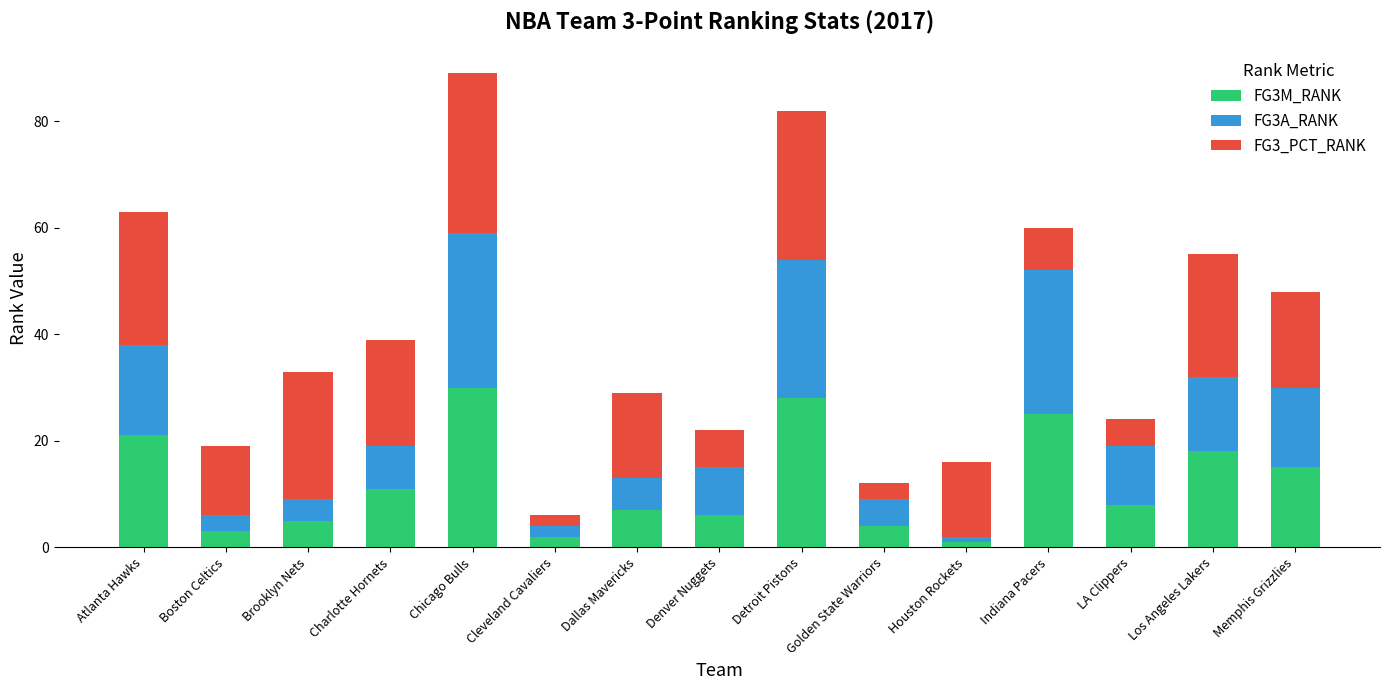

What is the total value across all series at Cleveland Cavaliers?

6